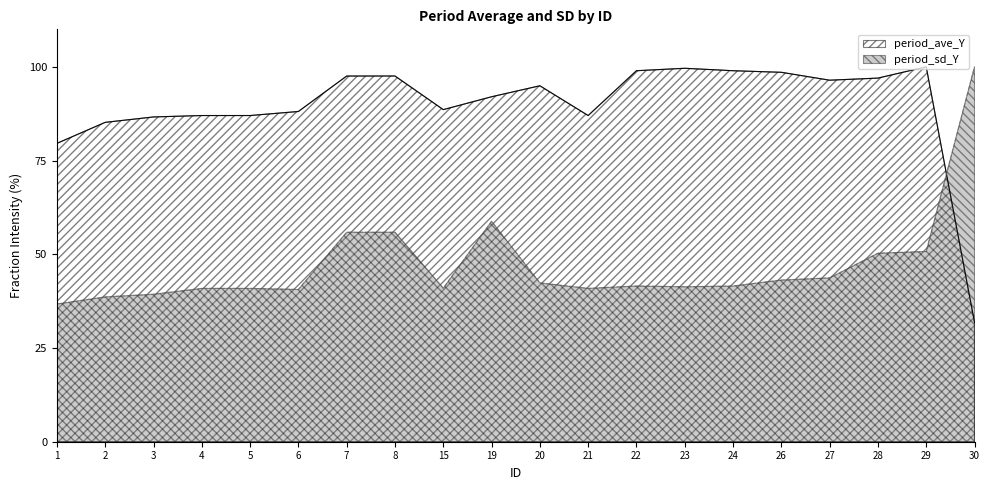

What is the sum of all period_sd_Y values?

944.0